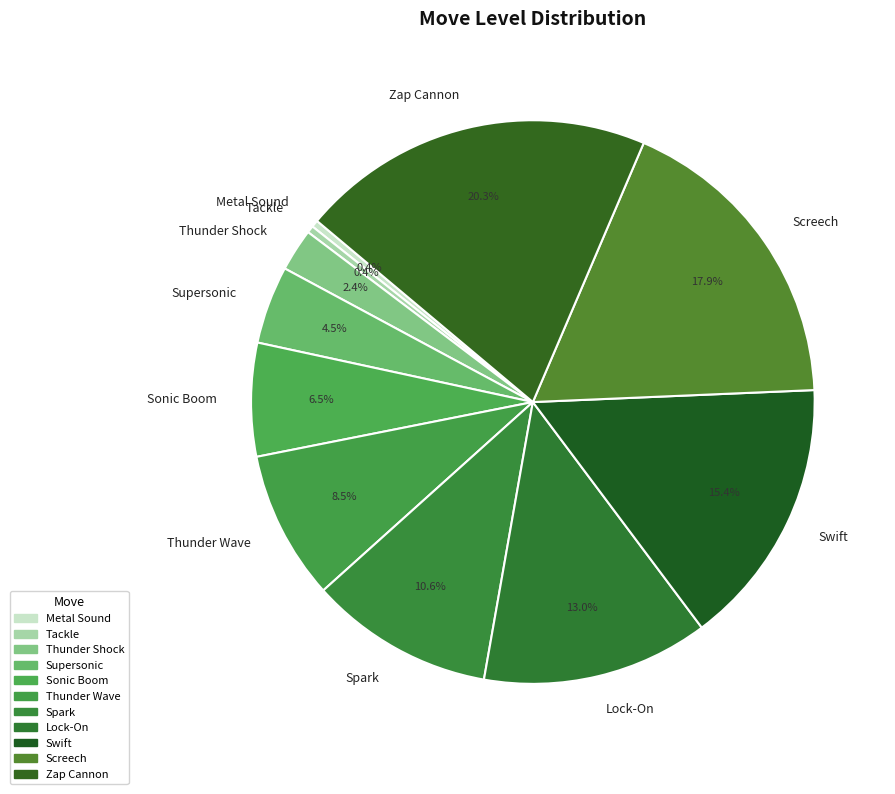

To the nearest percent, what is the difference between the largest and smallest slice percentages?

20%